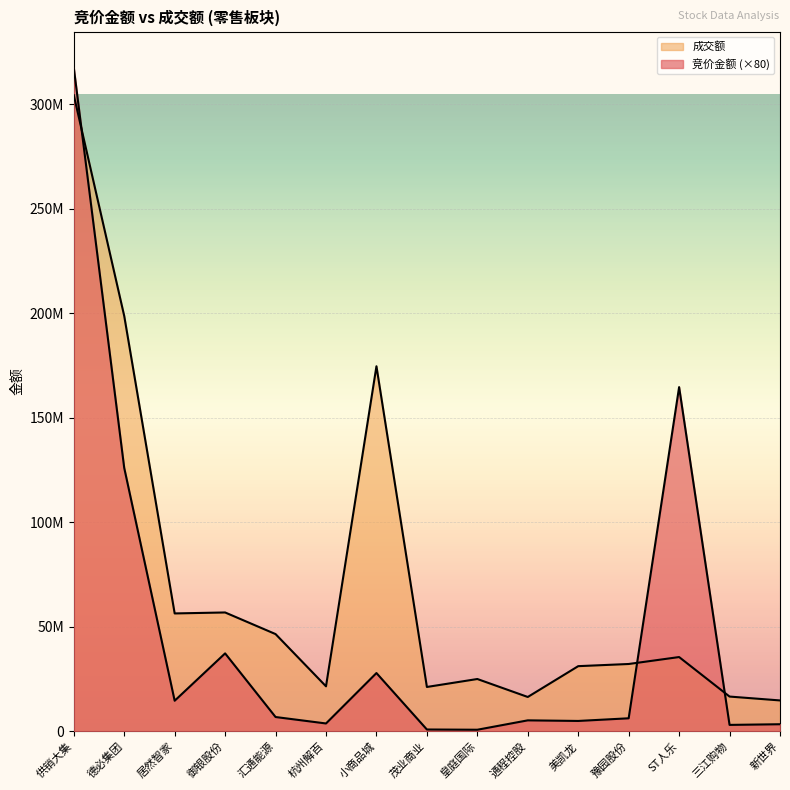

Which has a higher value, 杭州解百 or 新世界?

杭州解百